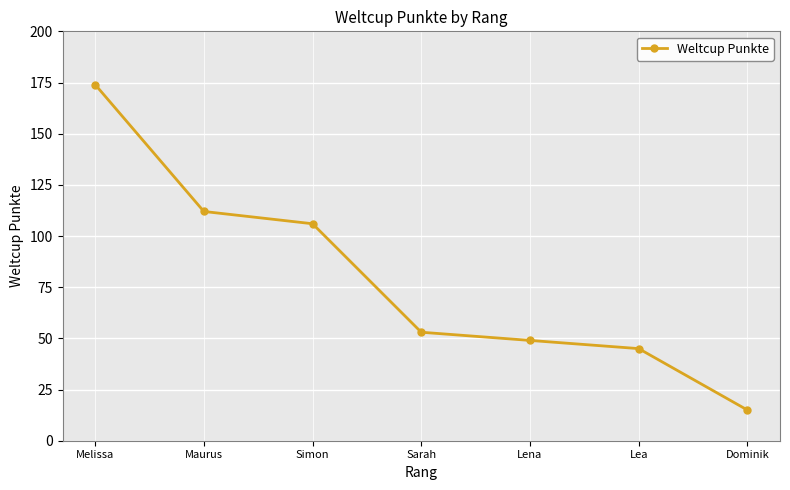

Which has a higher value, Simon or Lea?

Simon